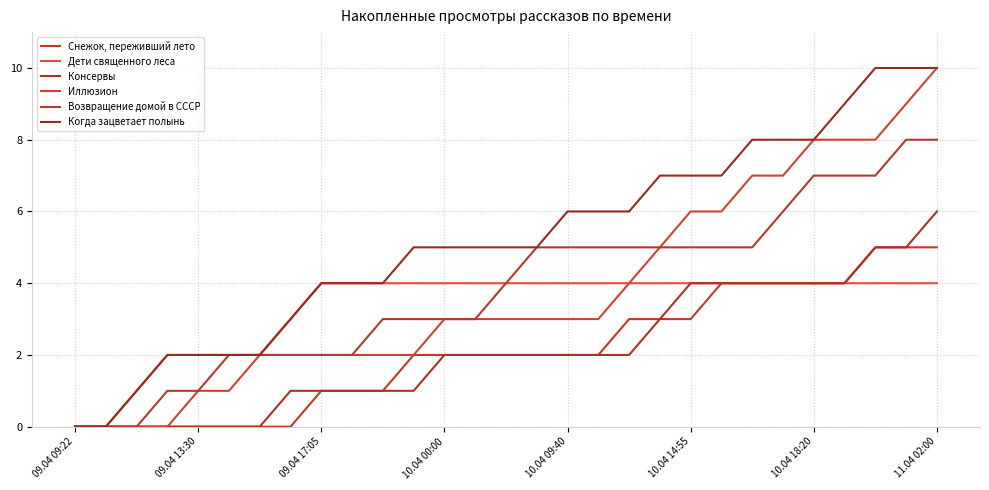

How many lines are shown in the chart?

6